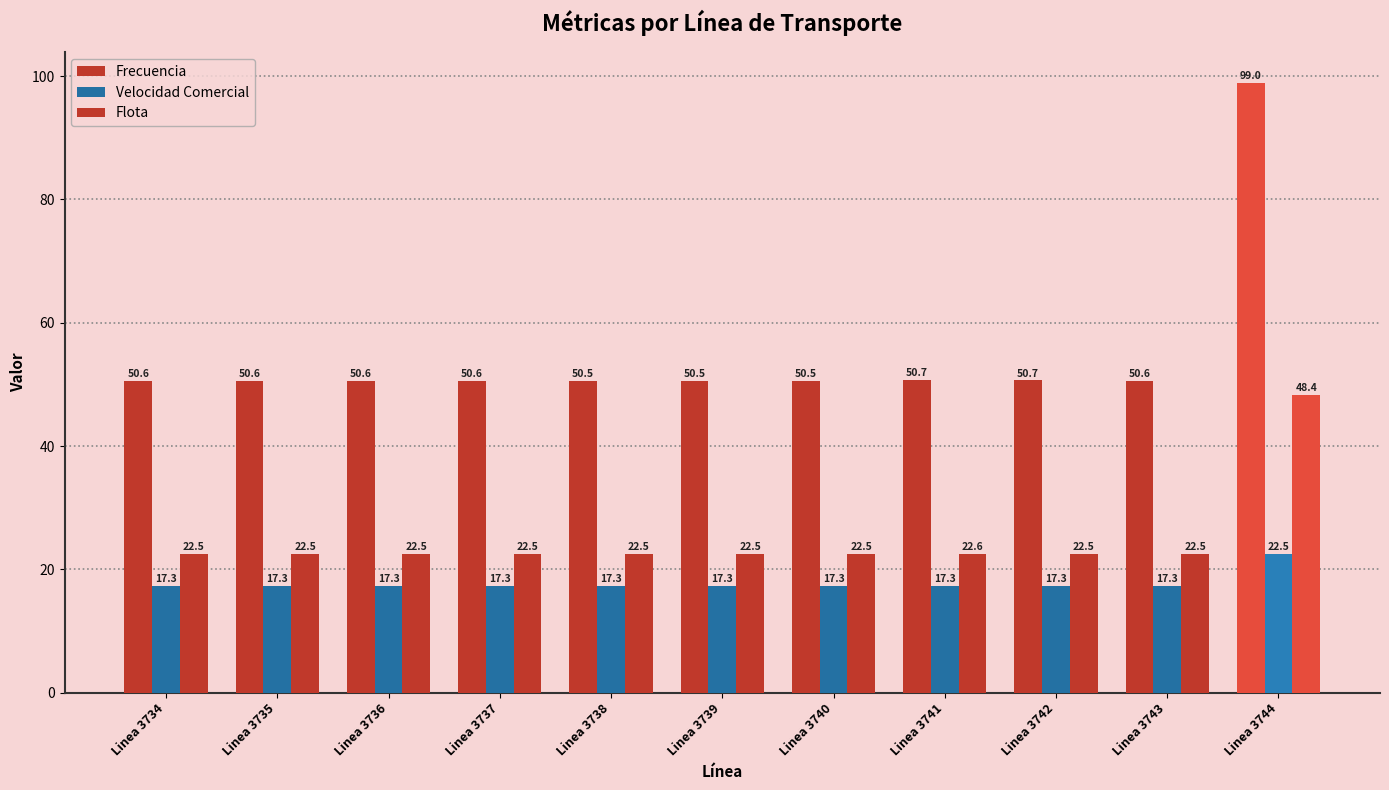

At which label is Velocidad Comercial closest to 19?

Linea 3734